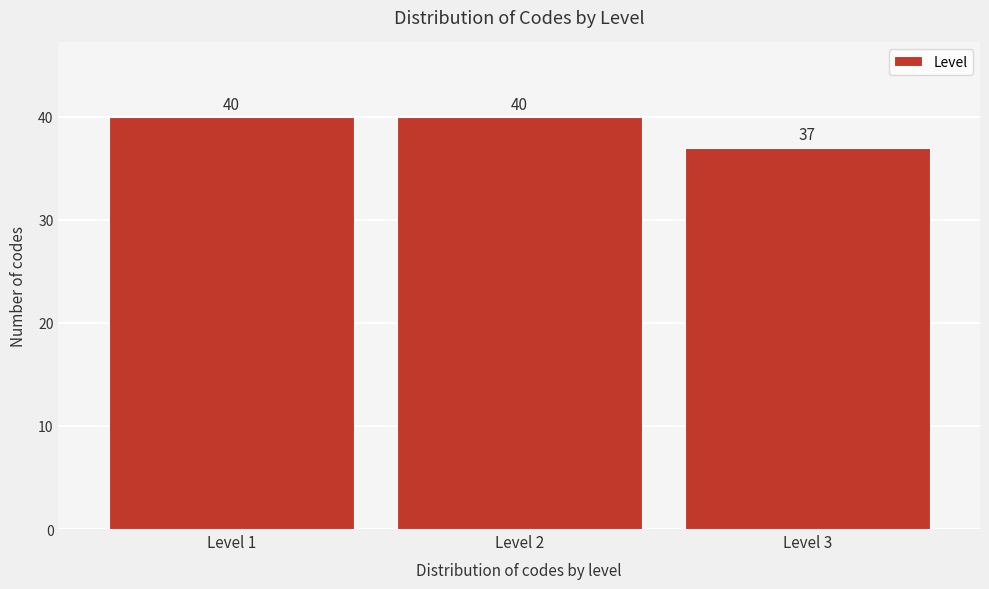

Reading left to right, extract all data points from this chart.

40	40	37